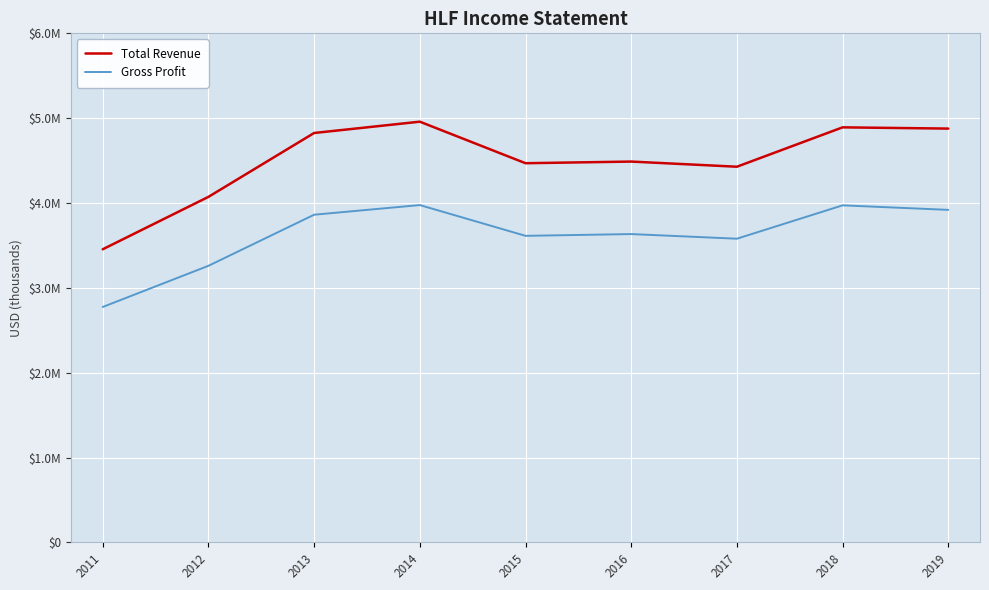

The value of Total Revenue at 2014 is 8854212. True or false?

False